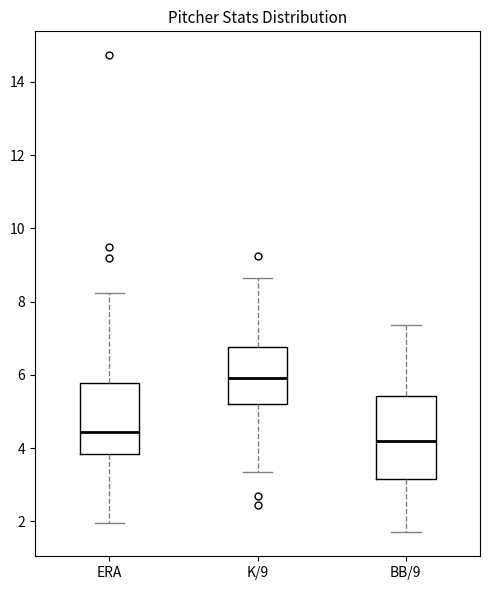

Where does the upper whisker of the box for ERA end on the y-axis? The values are not printed on the chart, so give them approximately, as read against the axis.

8.2